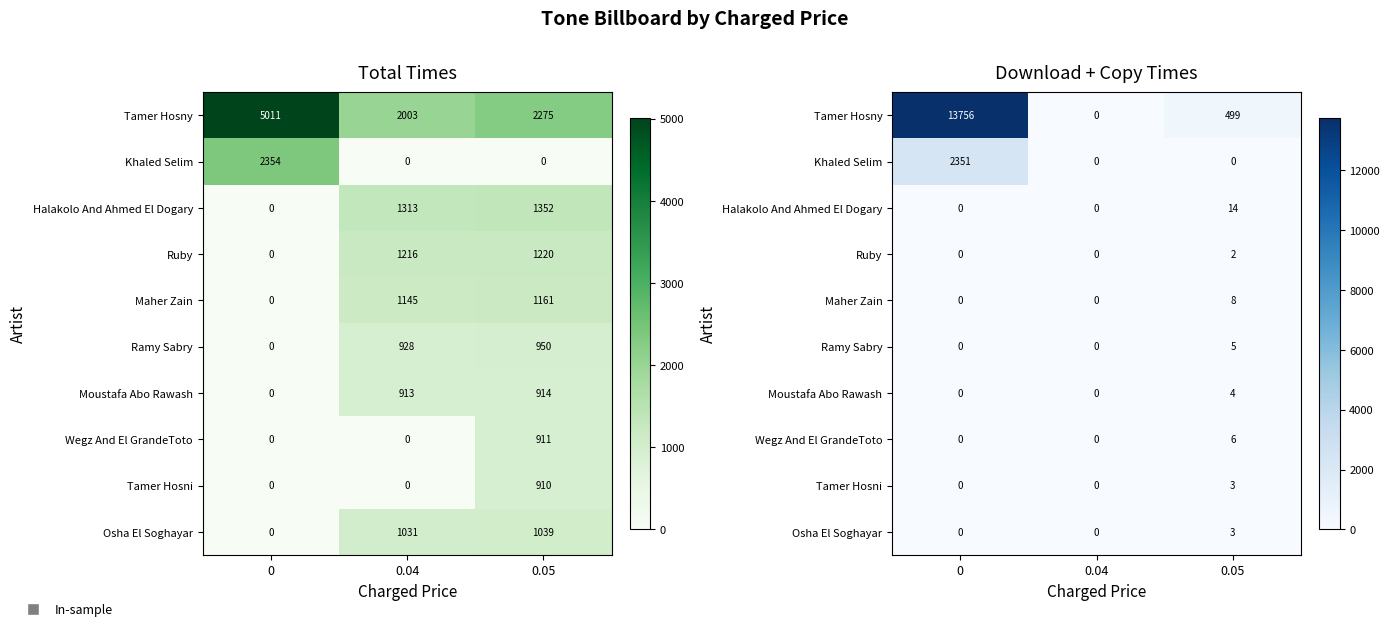

What is the difference between the Maher Zain values at 0.05 and 0?

8